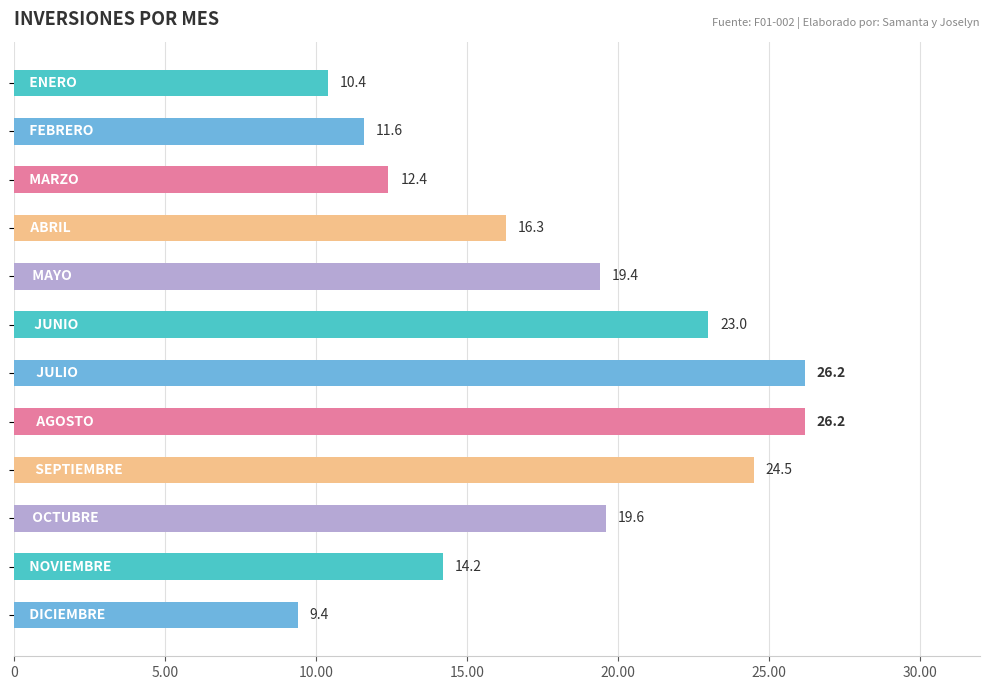

Count the number of categories in the chart.

12